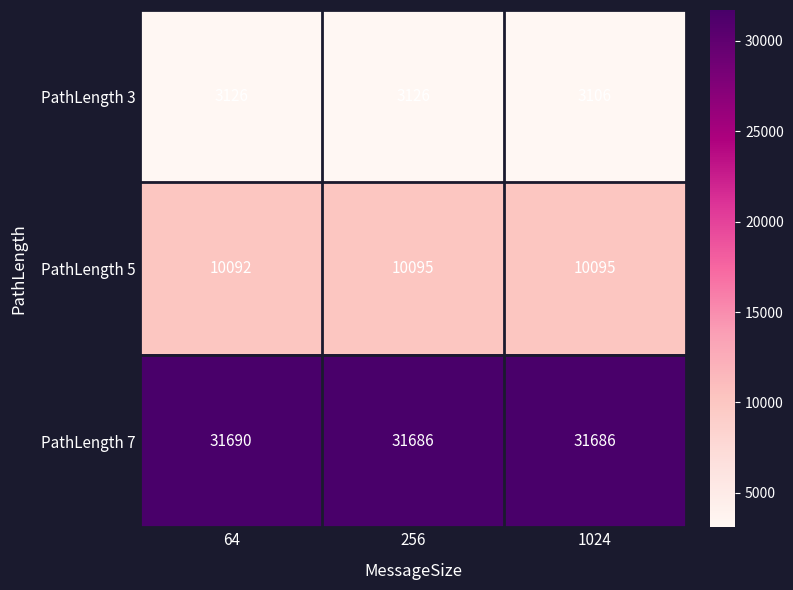

Which series has the largest range (max minus min)?

PathLength 3